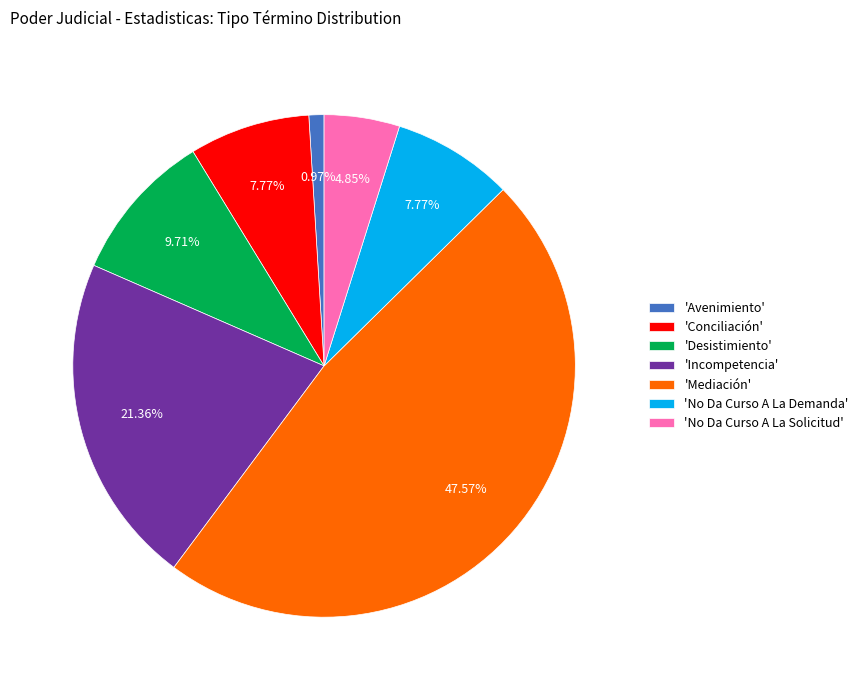

Which slice is the smallest?

'Avenimiento'